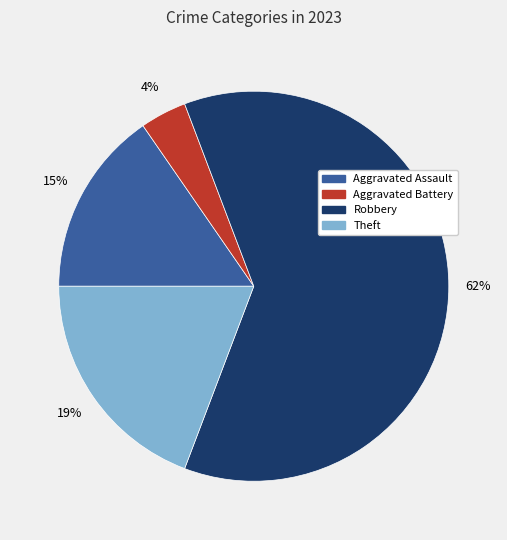

To the nearest percent, what is the difference between the largest and smallest slice percentages?

58%